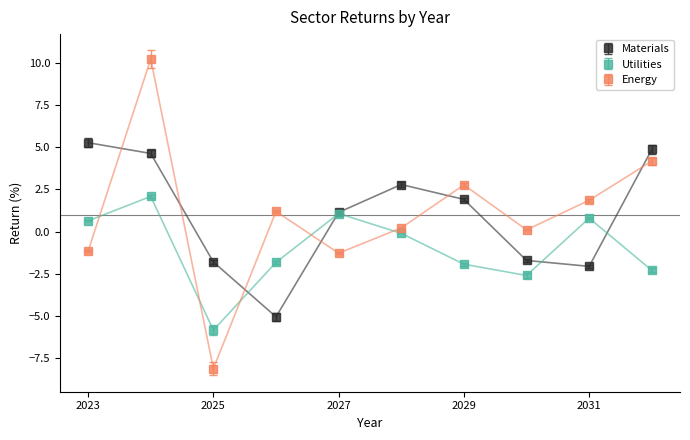

List the series in order of their peak value, lowest first.

Utilities, Materials, Energy